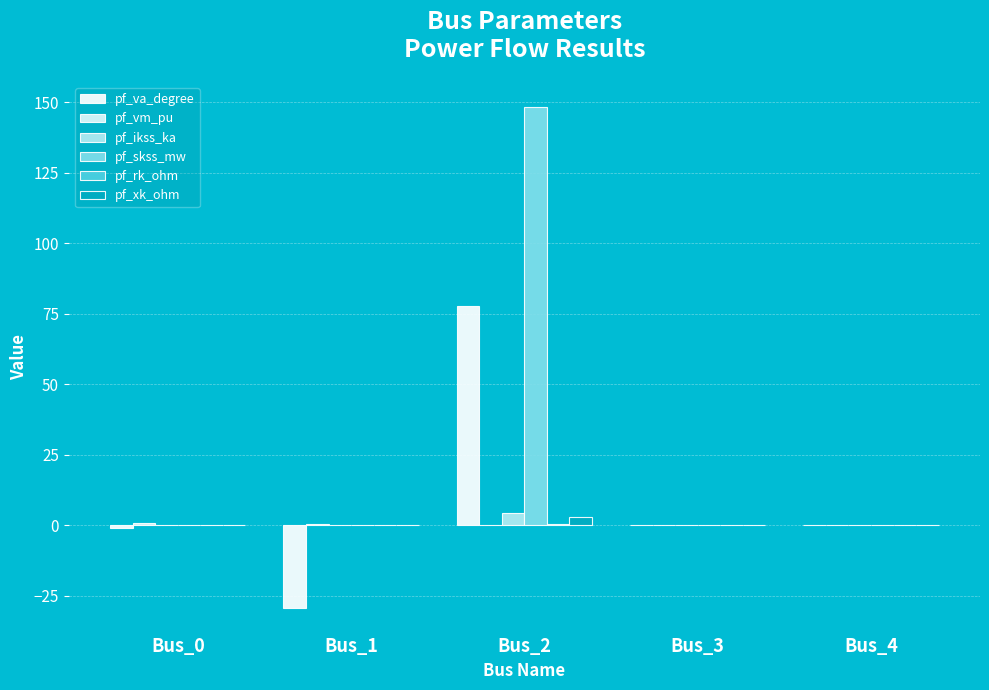

Is the value of pf_ikss_ka at Bus_3 greater than the value of pf_vm_pu at Bus_3?

No